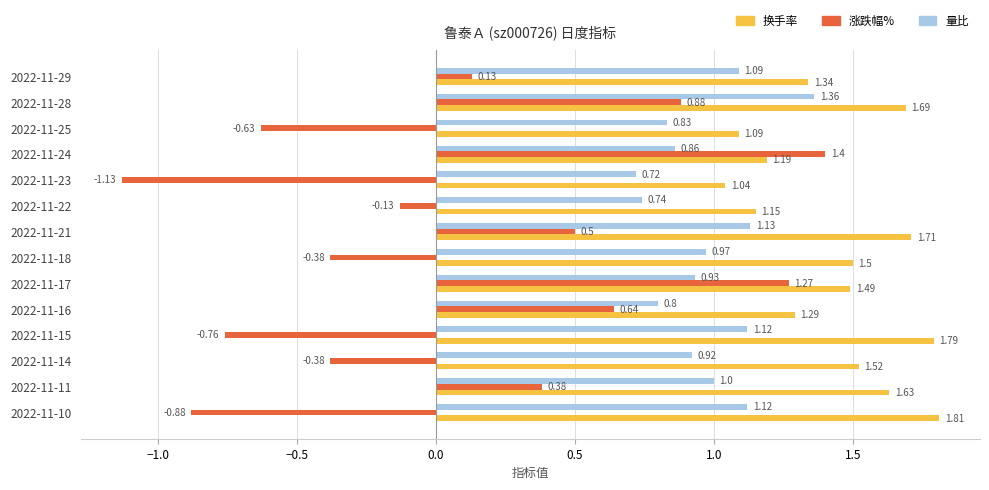

What is the difference between the maximum and minimum values in the 涨跌幅% series?

2.5